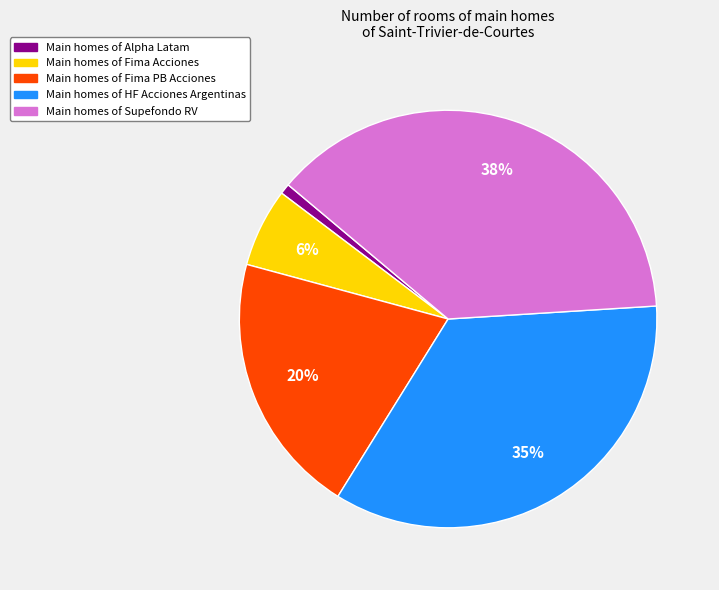

To the nearest percent, what is the average slice percentage?

20%